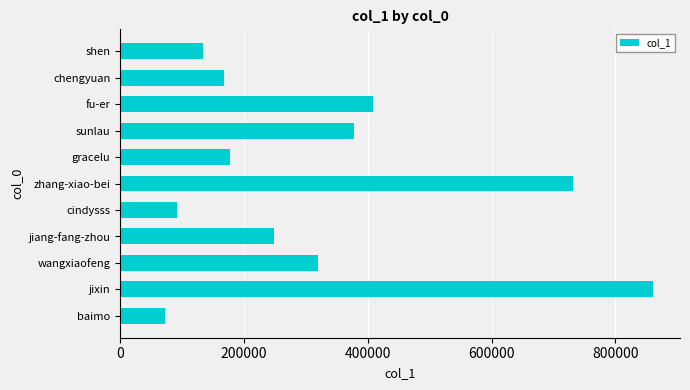

How many values are below 247673?

5